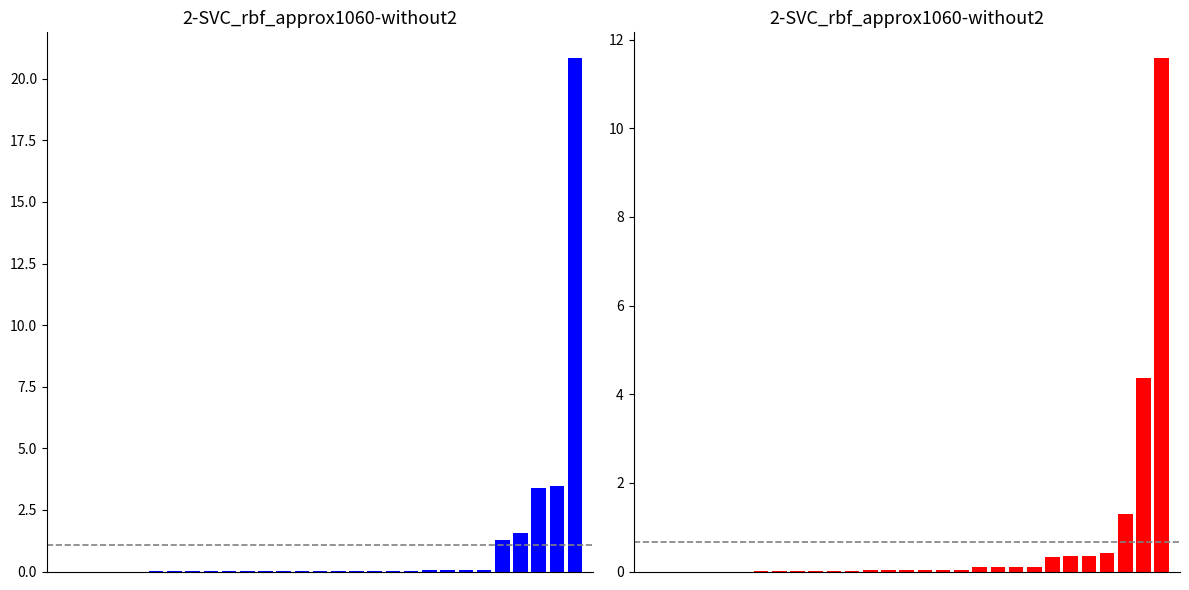

Reading left to right, transcribe all the data shown in this chart.

col_16: 0=0.0	1=0.0	2=0.0	3=0.0	4=0.0	5=0.0	6=0.0	7=0.0	8=0.0	9=0.0	10=0.0	11=0.0	12=0.0	13=0.0	14=0.0	15=0.0	16=0.0	17=0.0	18=0.0	19=0.0	20=0.1	21=0.1	22=0.1	23=0.1	24=1.3	25=1.6	26=3.4	27=3.5	28=20.8
col_18: 0=0.0	1=0.0	2=0.0	3=0.0	4=0.0	5=0.0	6=0.0	7=0.0	8=0.0	9=0.0	10=0.0	11=0.0	12=0.0	13=0.0	14=0.0	15=0.0	16=0.0	17=0.0	18=0.1	19=0.1	20=0.1	21=0.1	22=0.3	23=0.4	24=0.4	25=0.4	26=1.3	27=4.4	28=11.6